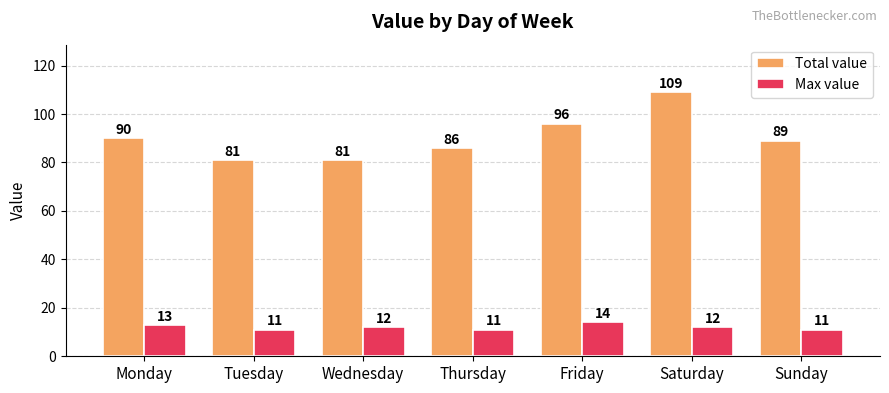

At which label is Total value closest to 95?

Friday